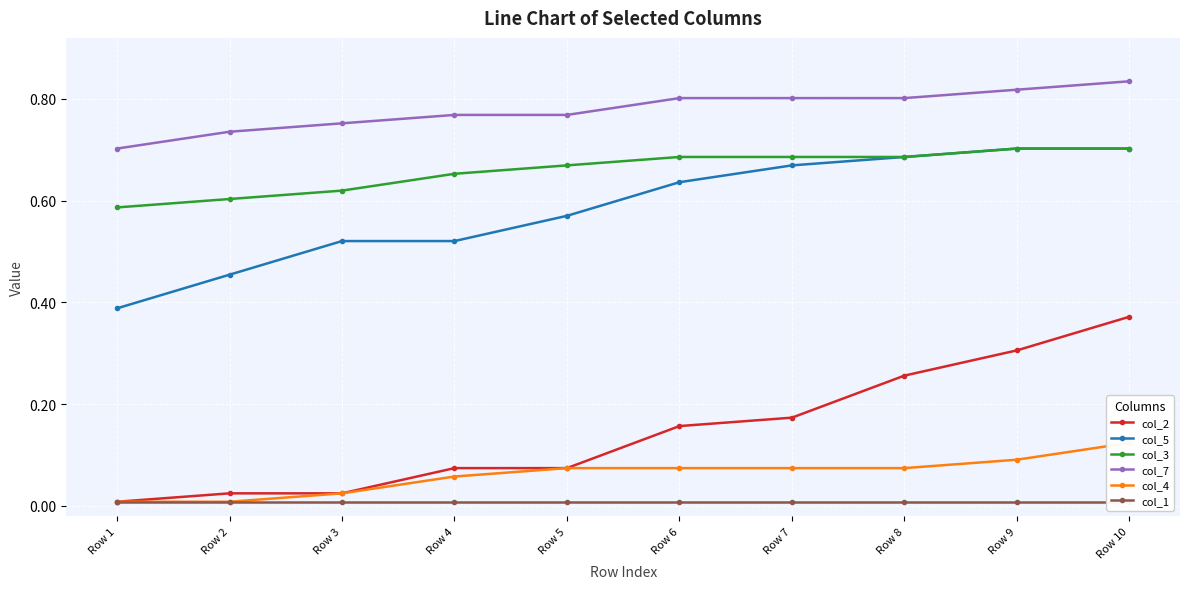

What is the total value across all series at Row 2?

1.8